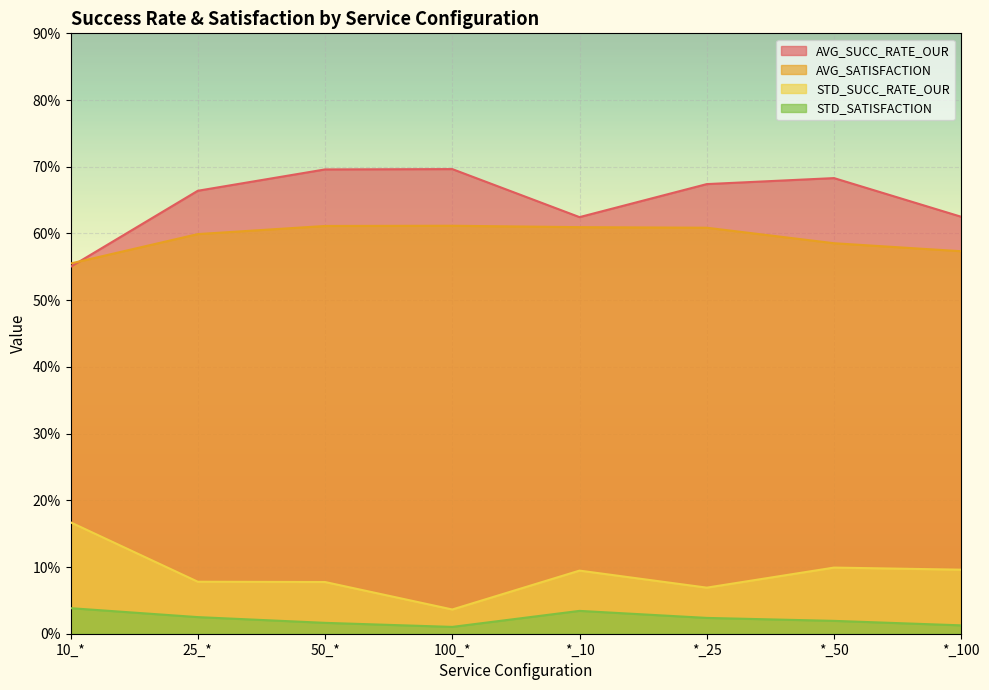

What is the label of the 3rd point from the left?

50_*